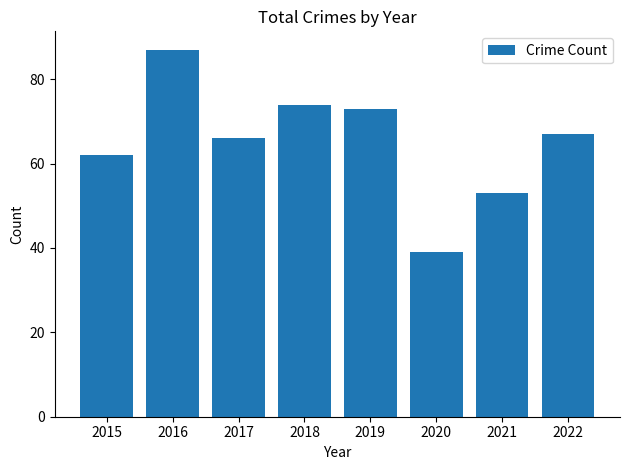

Reading left to right, list all the values displayed in this chart.

62	87	66	74	73	39	53	67